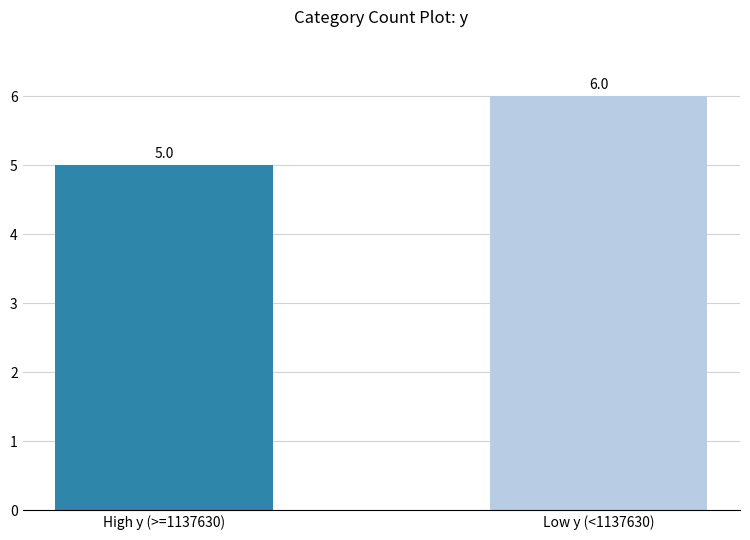

What is the smallest value displayed?

5